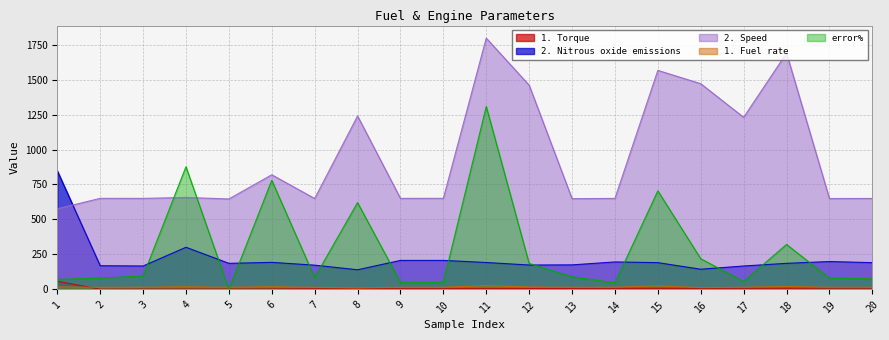

At how many categories does at least one series exceed 718?

10